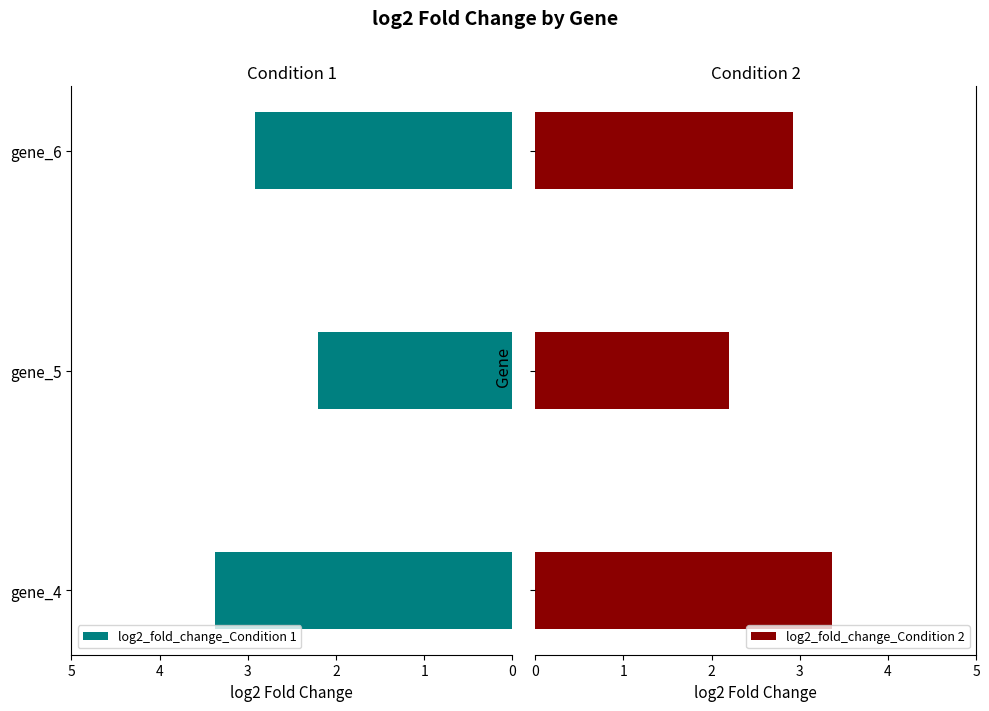

What is the lowest value of the log2_fold_change_Condition 2 series?

2.2